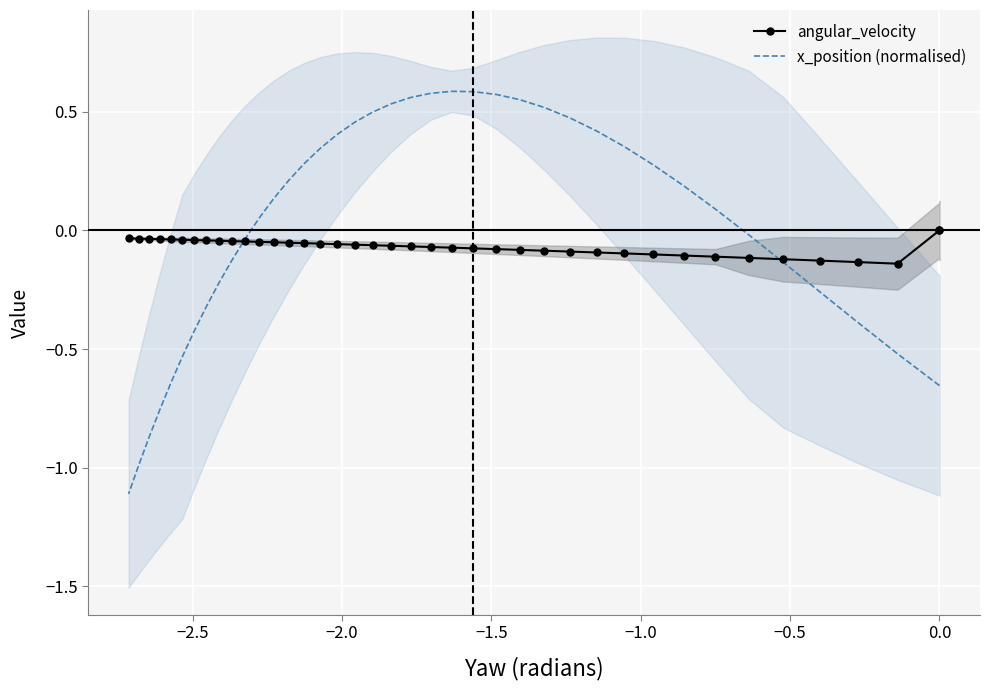

How many values in the x_position (normalised) series exceed 0?

22